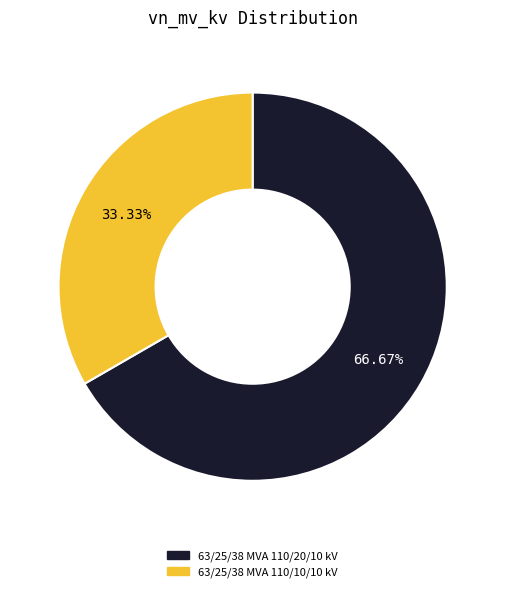

How much of the chart is everything except 63/25/38 MVA 110/10/10 kV?

66.7%